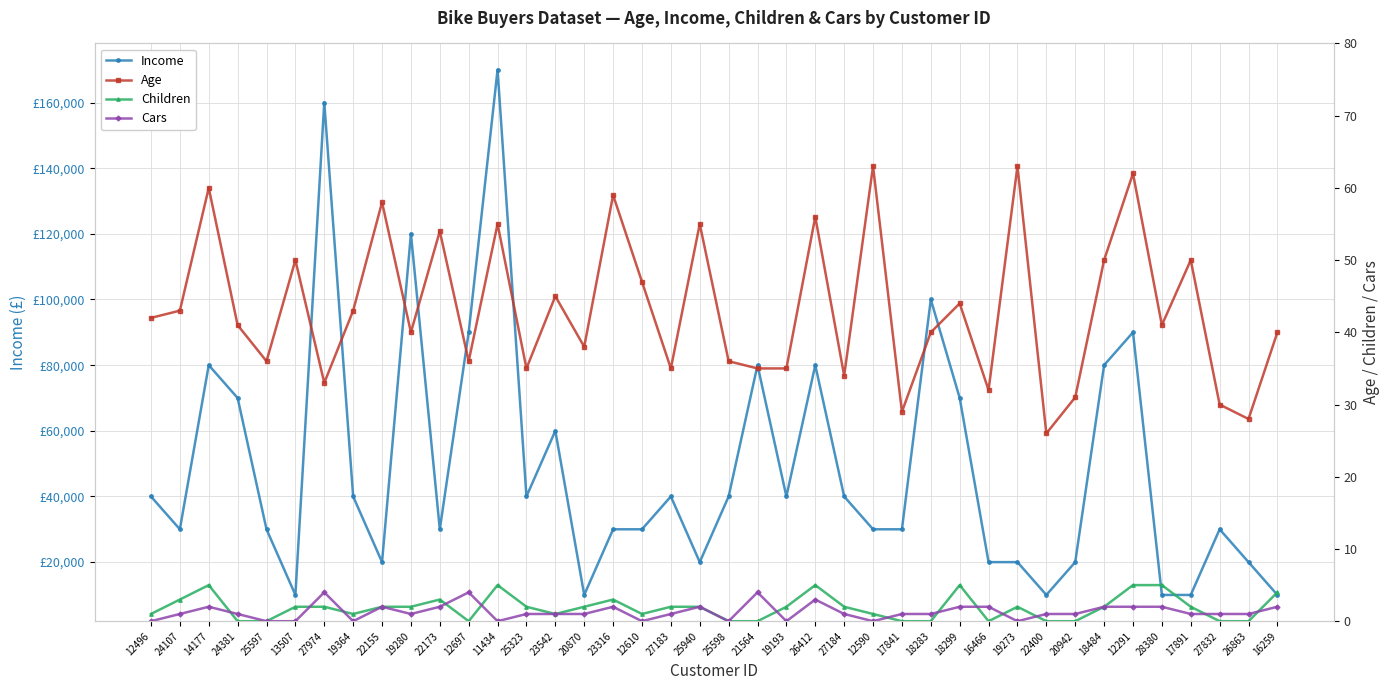

At which label does Income reach its minimum?

13507